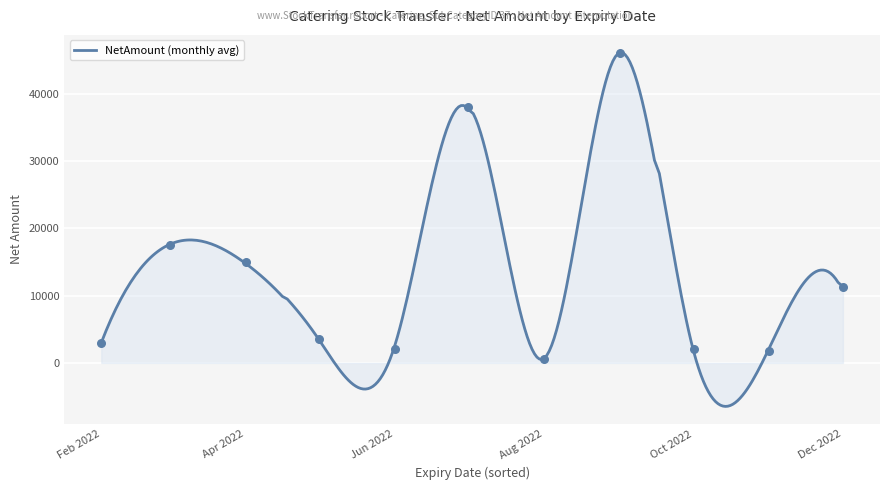

What is the change in value from 2022-12-01 to ?

-35071.7